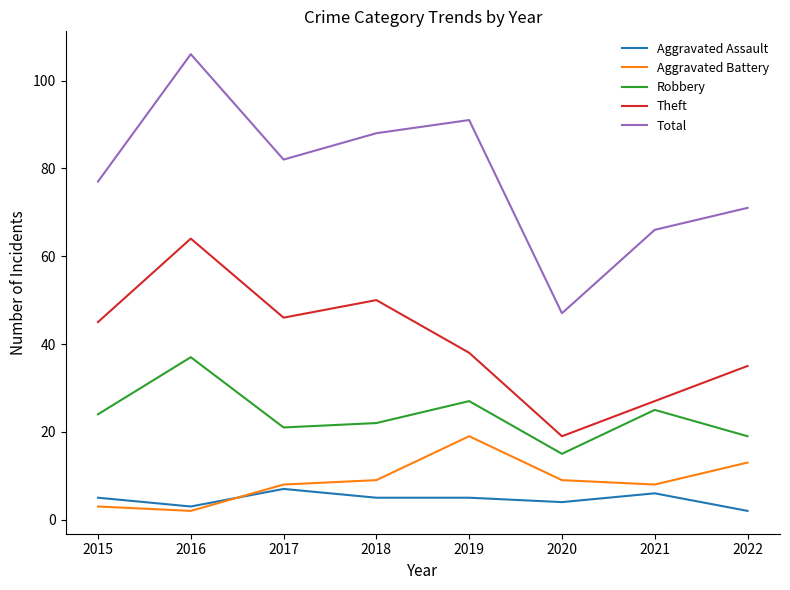

At 2019, list the series in order from smallest to largest.

Aggravated Assault, Aggravated Battery, Robbery, Theft, Total